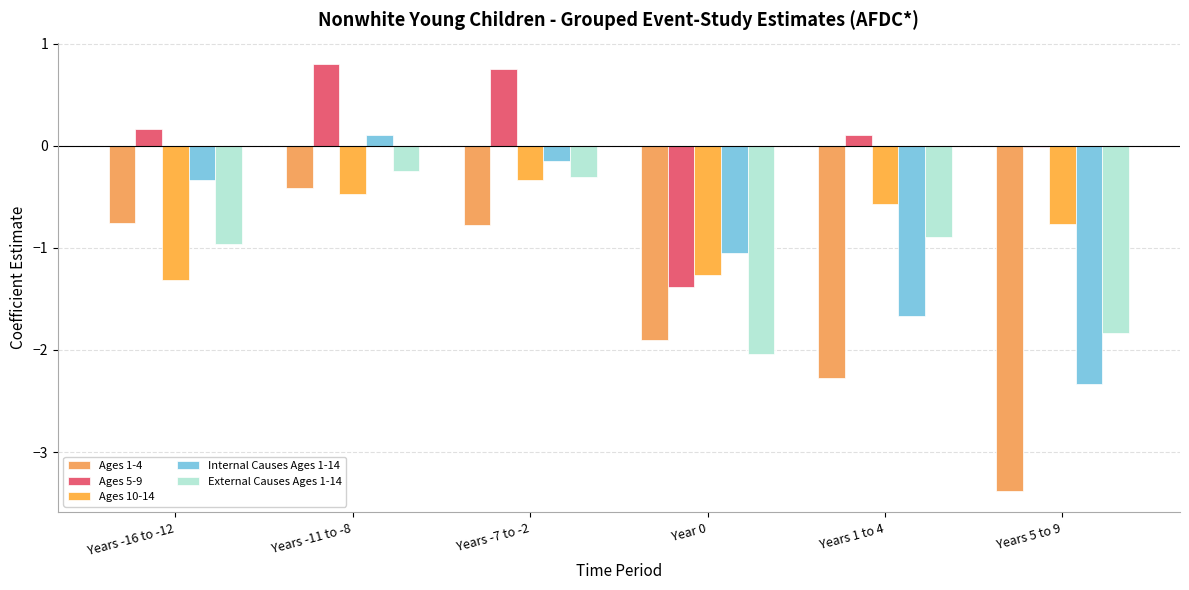

Does the chart contain stacked bars?

No